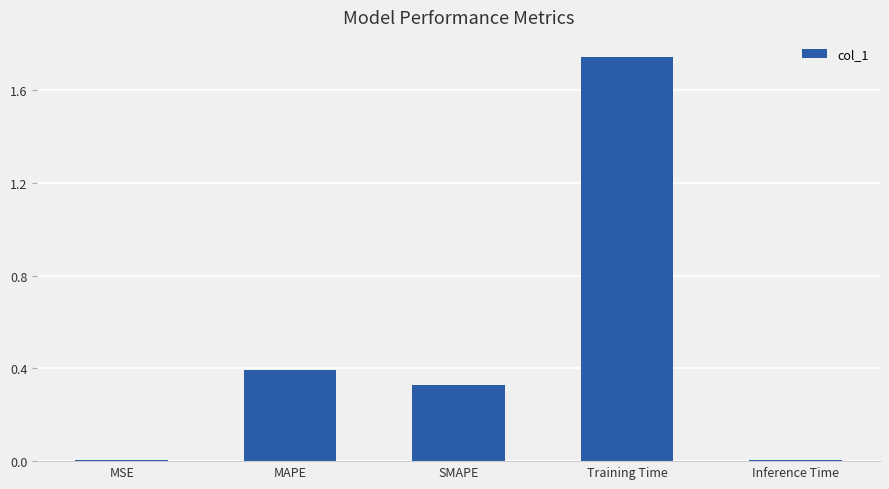

Which label corresponds to the largest value in the chart?

Training Time